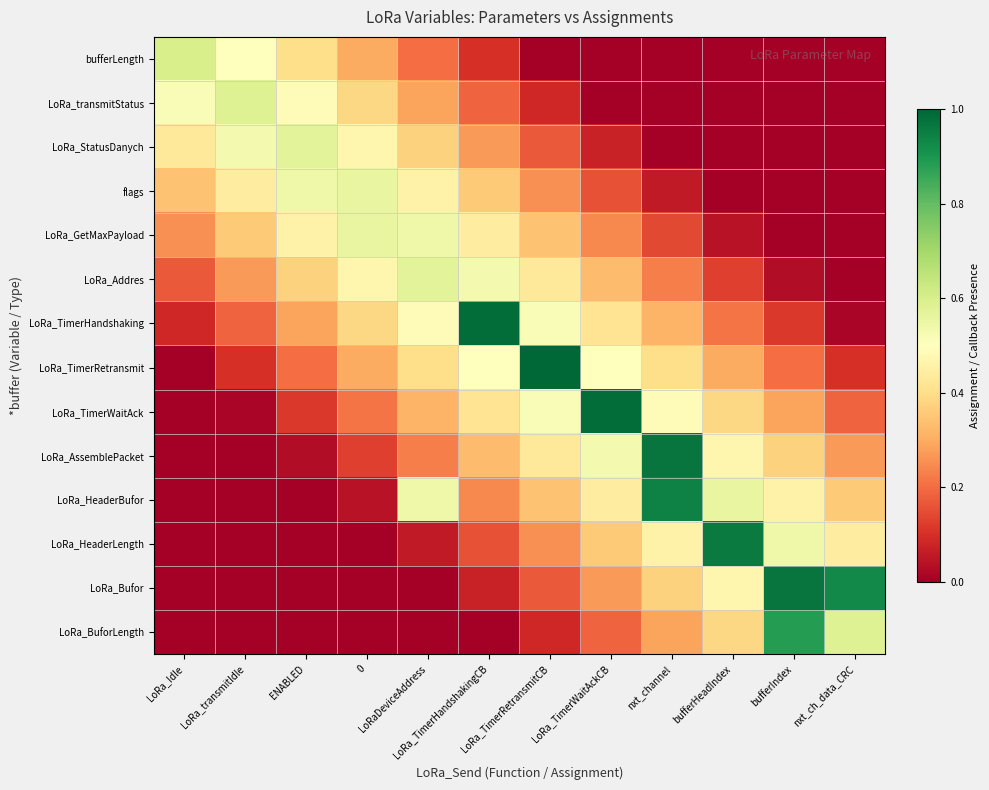

List the series in order of their peak value, lowest first.

flags, LoRa_GetMaxPayload, LoRa_StatusDanych, LoRa_Addres, LoRa_transmitStatus, bufferLength, LoRa_BuforLength, LoRa_HeaderBufor, LoRa_HeaderLength, LoRa_AssemblePacket, LoRa_Bufor, LoRa_TimerWaitAck, LoRa_TimerHandshaking, LoRa_TimerRetransmit